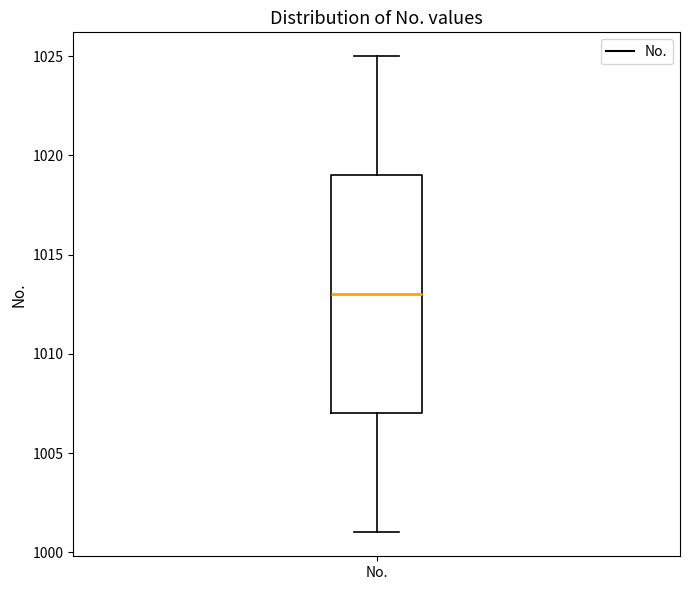

Transcribe this box plot: give where the median line is, the range the box spans, and where the two whiskers end, as read against the y-axis. The values are not printed on the chart, so give them approximately, as read against the axis.

median 1013, box 1007 to 1019, whiskers 1001 to 1025